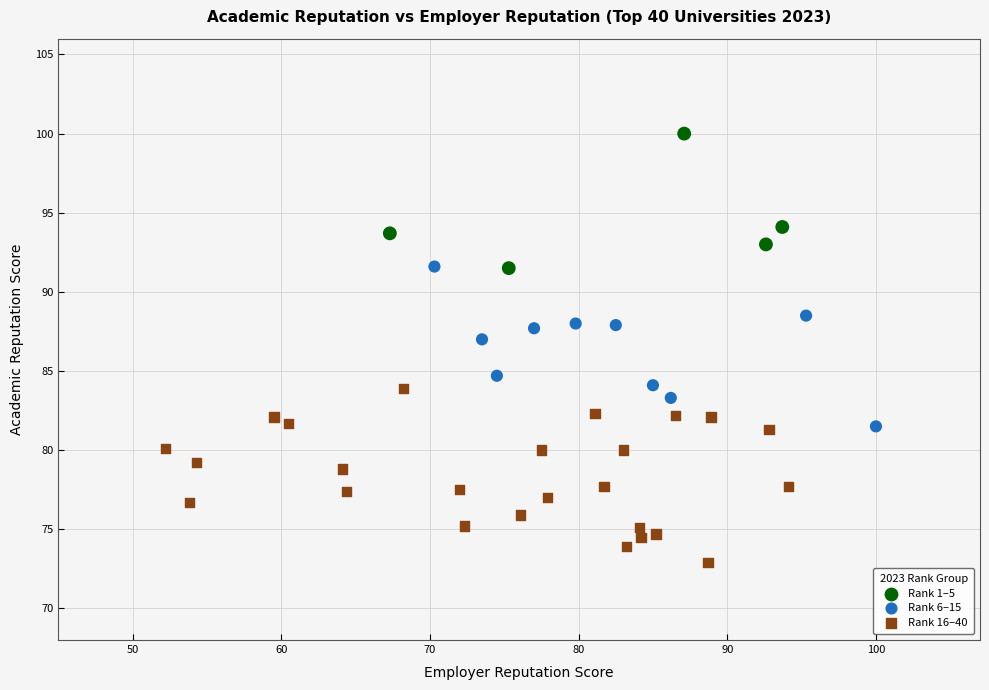

What are all the series names shown in the legend?

Rank 1–5, Rank 6–15, Rank 16–40